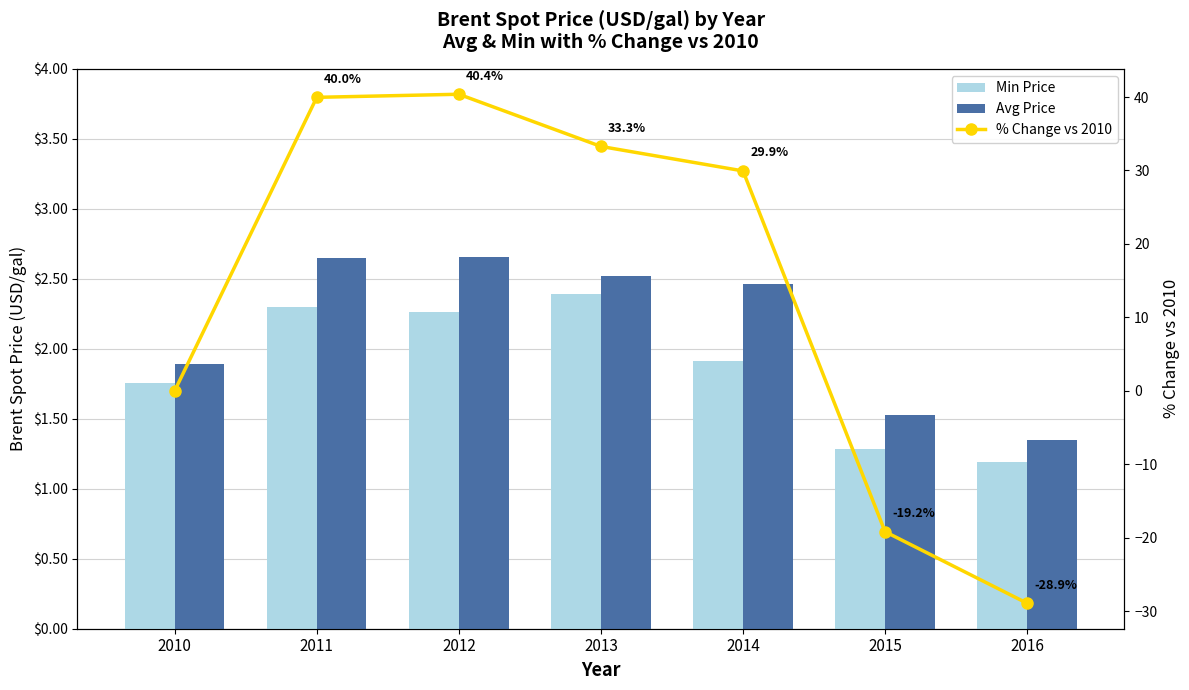

Which series has the largest range (max minus min)?

% Change vs 2010